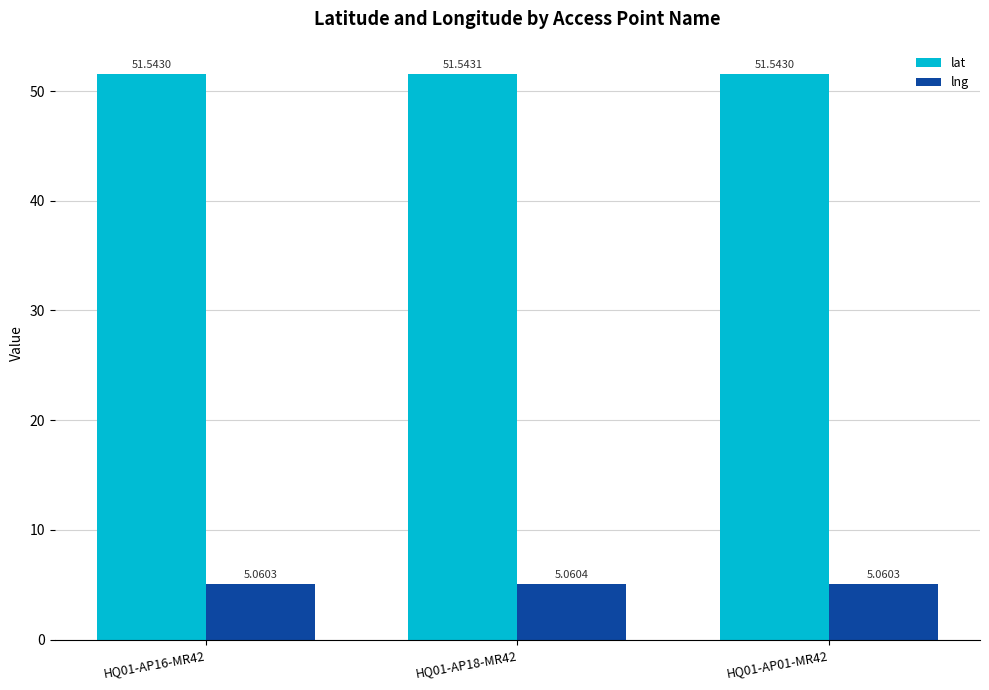

List the series in order of their peak value, highest first.

lat, lng